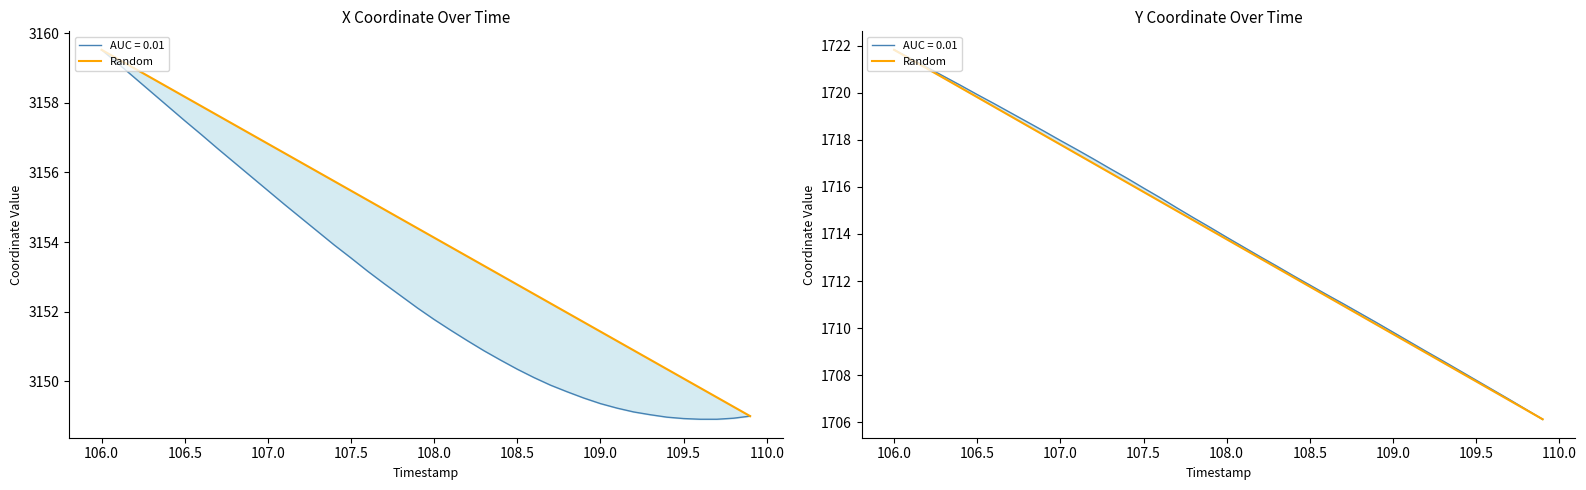

What is the minimum value shown in the chart?

1706.1